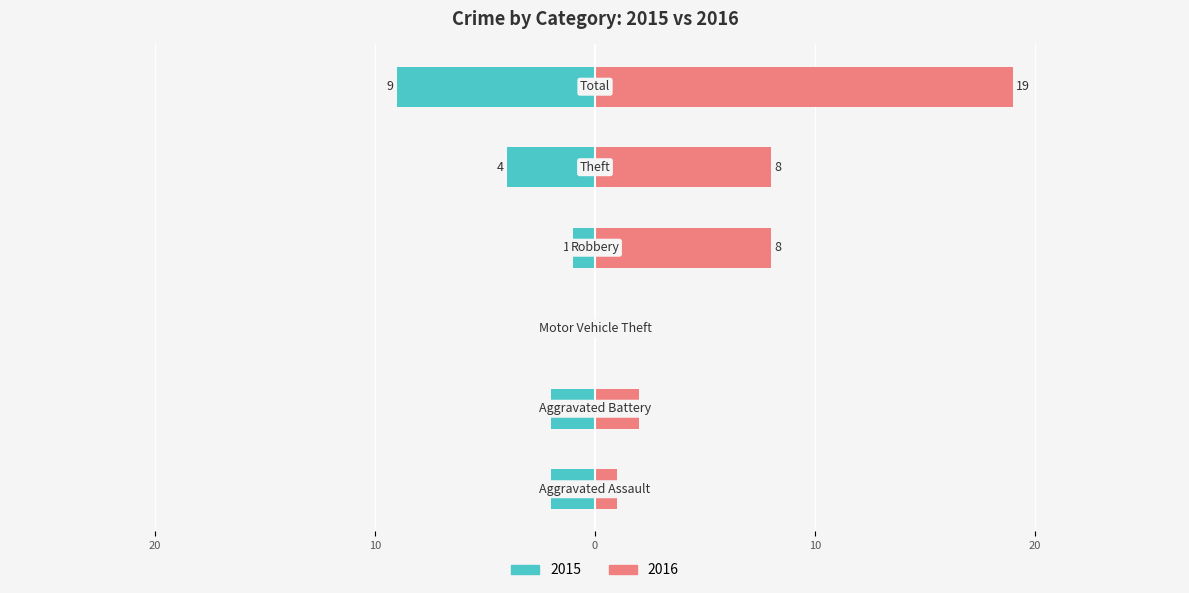

Are the bars grouped side by side (vs. stacked)?

Yes